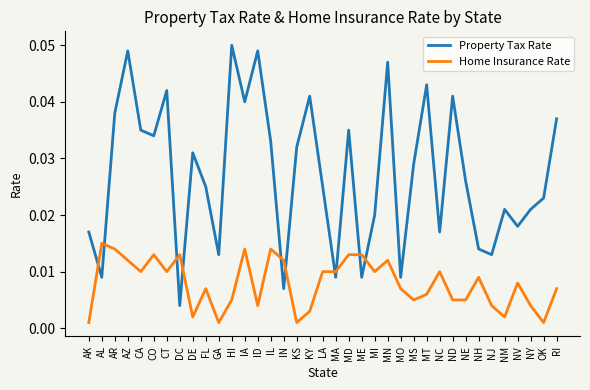

What are all the series names shown in the legend?

Property Tax Rate, Home Insurance Rate